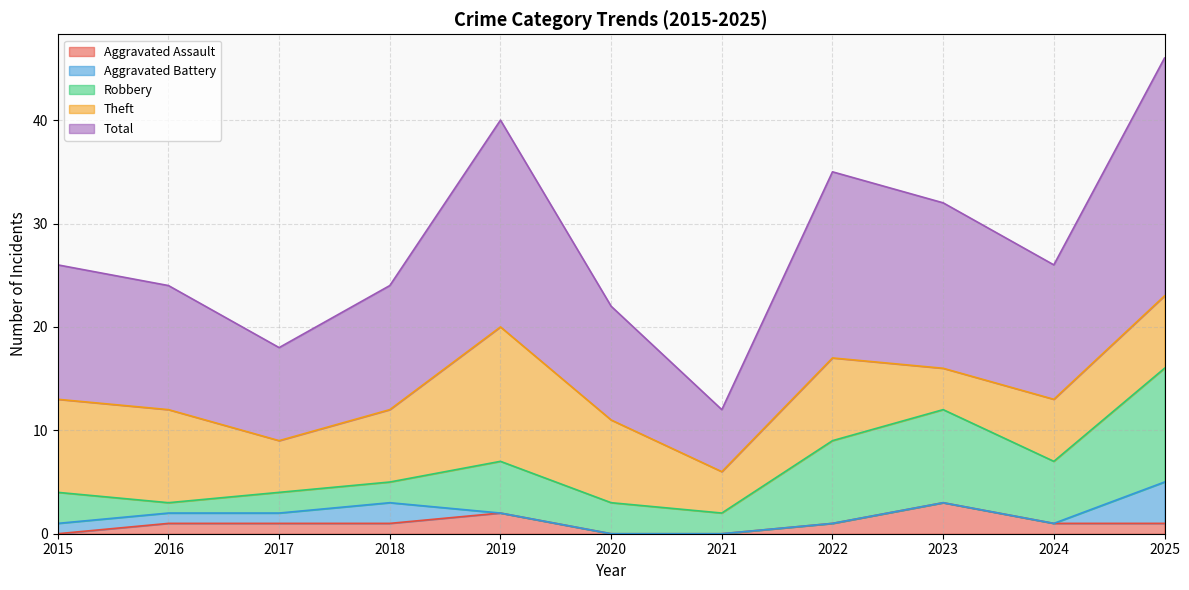

Rank the series at 2018 from lowest to highest value.

Aggravated Assault, Aggravated Battery, Robbery, Theft, Total